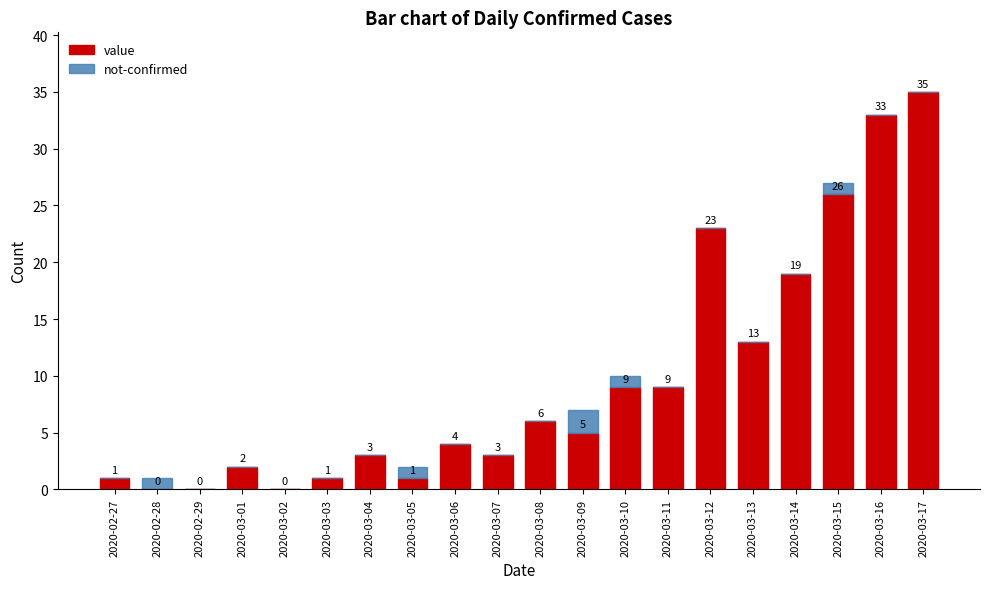

Where is value nearest to the value 17?

2020-03-14